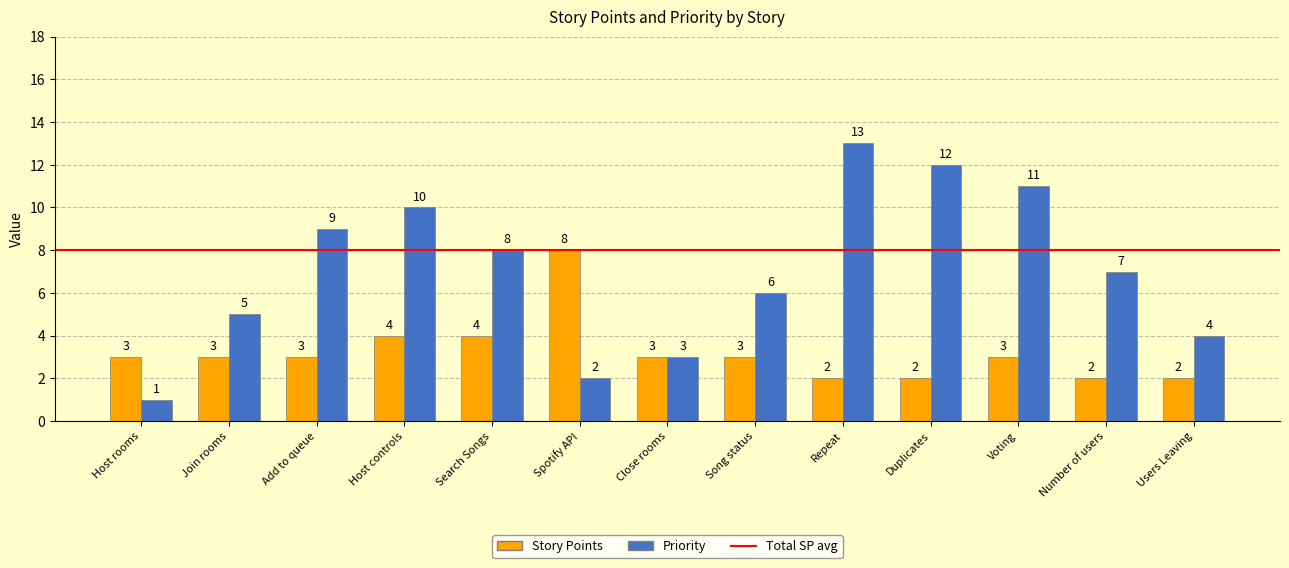

What is the spread (max minus min) of values at Host controls?

6